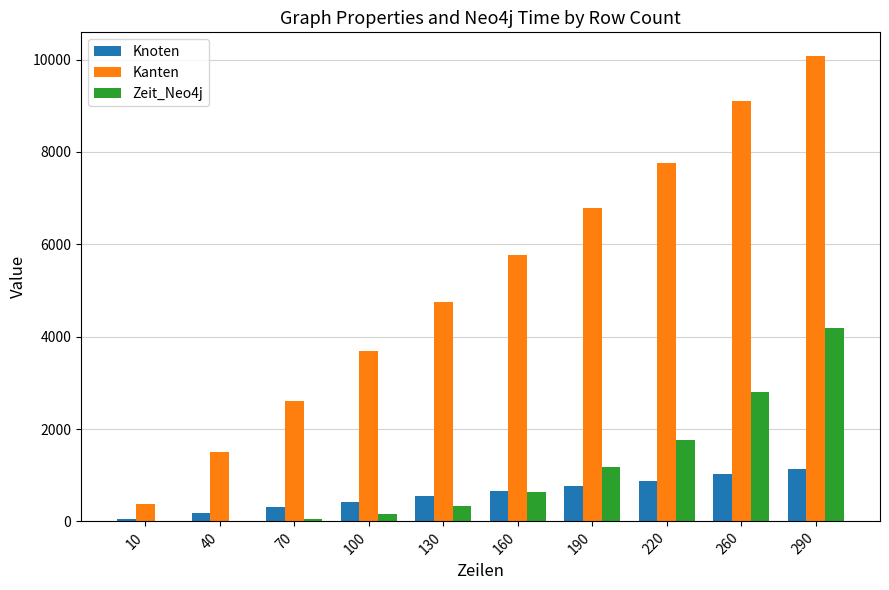

How many categories are shown in the chart?

10